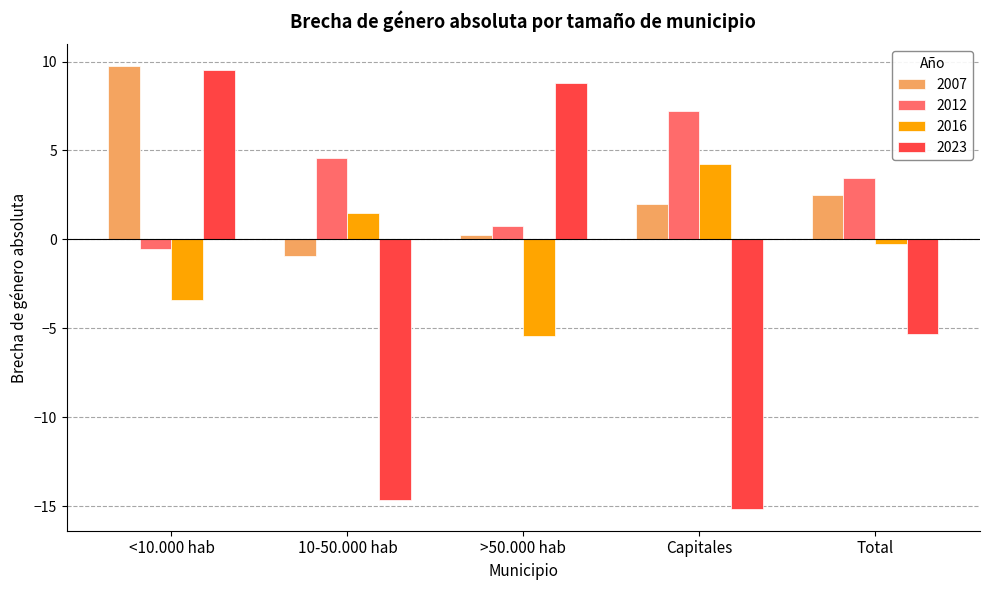

At which category does the chart reach its minimum across all series?

Capitales